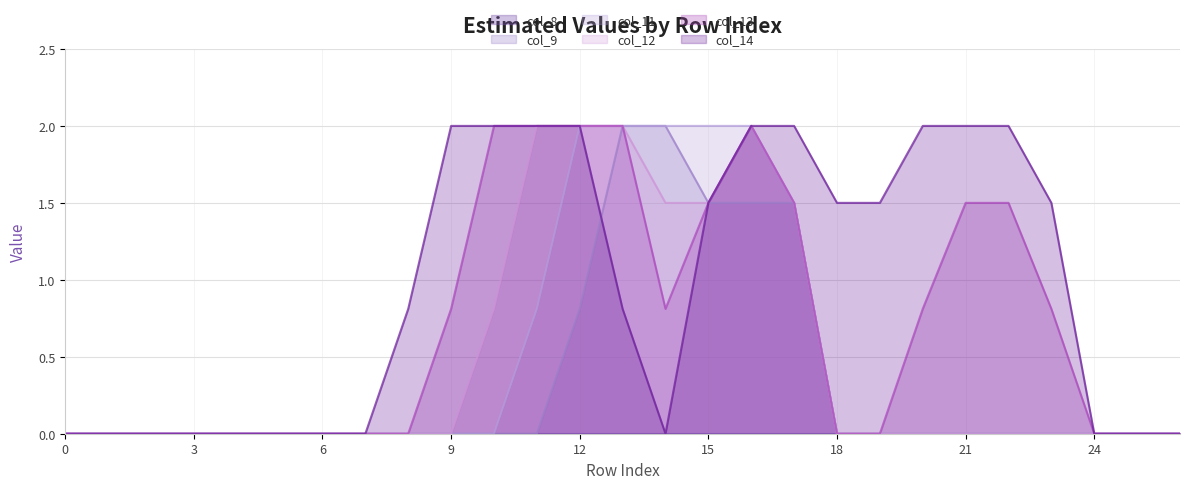

How many times do col_14 and col_9 cross each other?

1